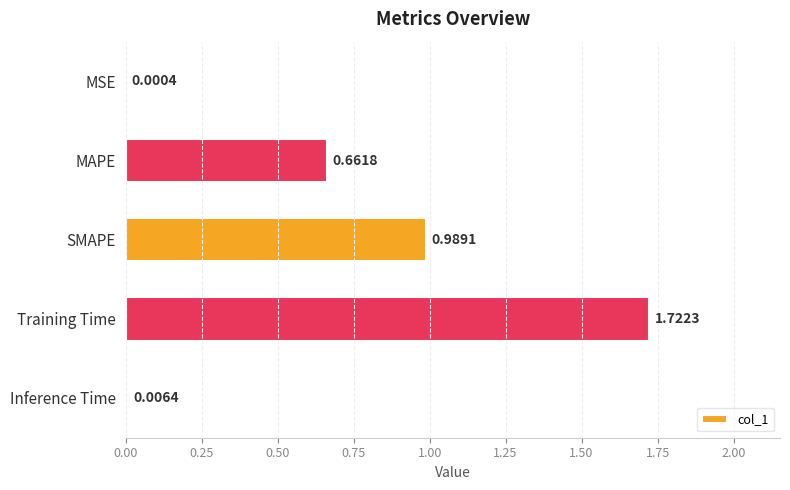

At which category does the chart reach its peak across all series?

Training Time